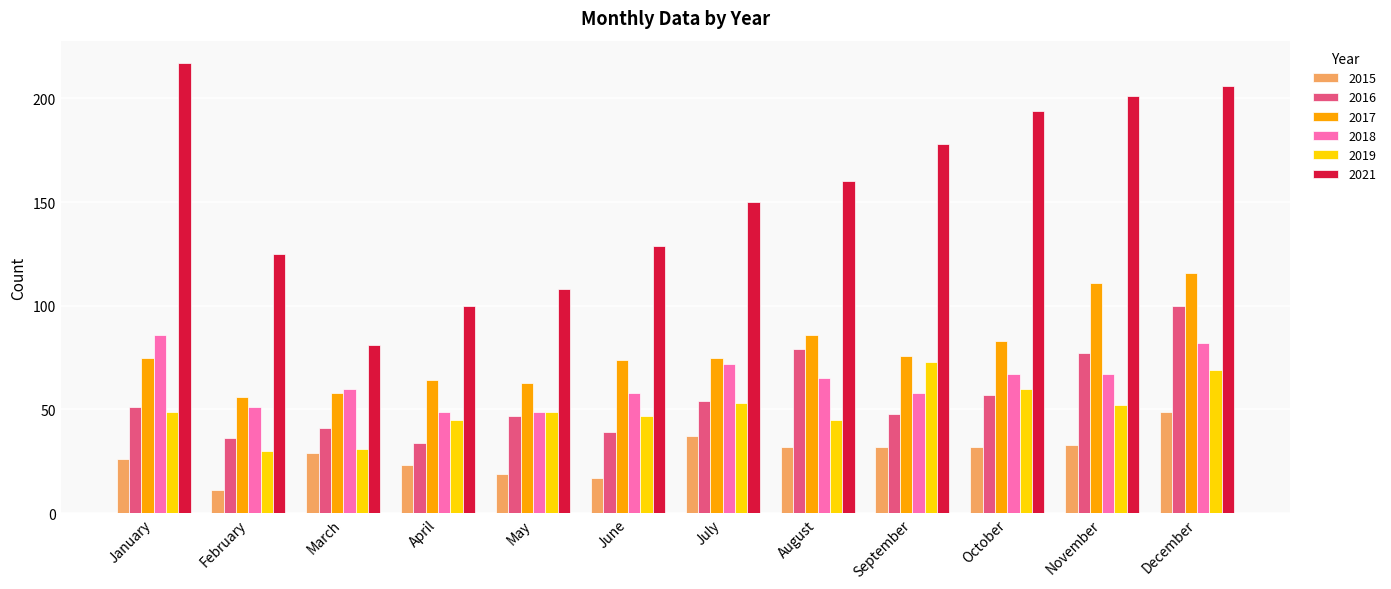

Is the value of 2015 at August greater than the value of 2021 at August?

No